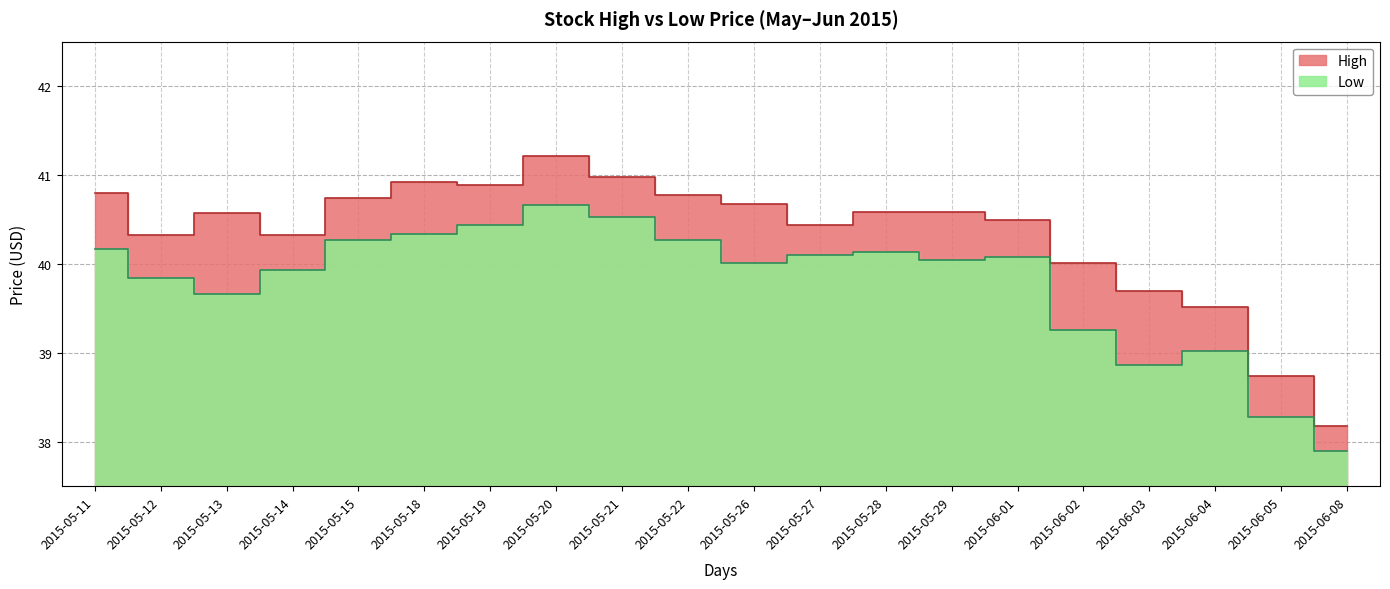

Does the chart have visible grid lines?

Yes